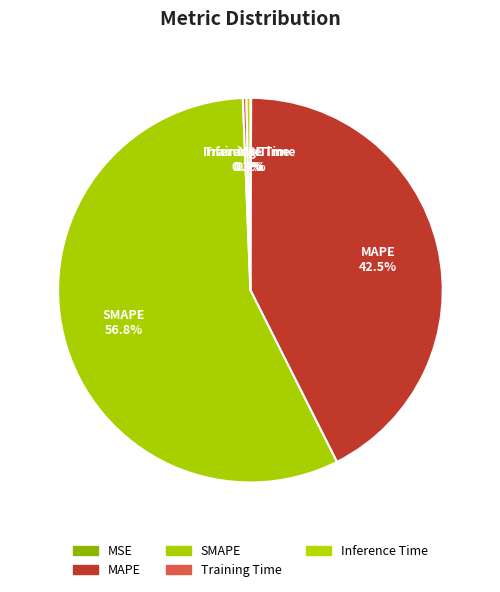

True or false: MSE accounts for 7% of the total.

False